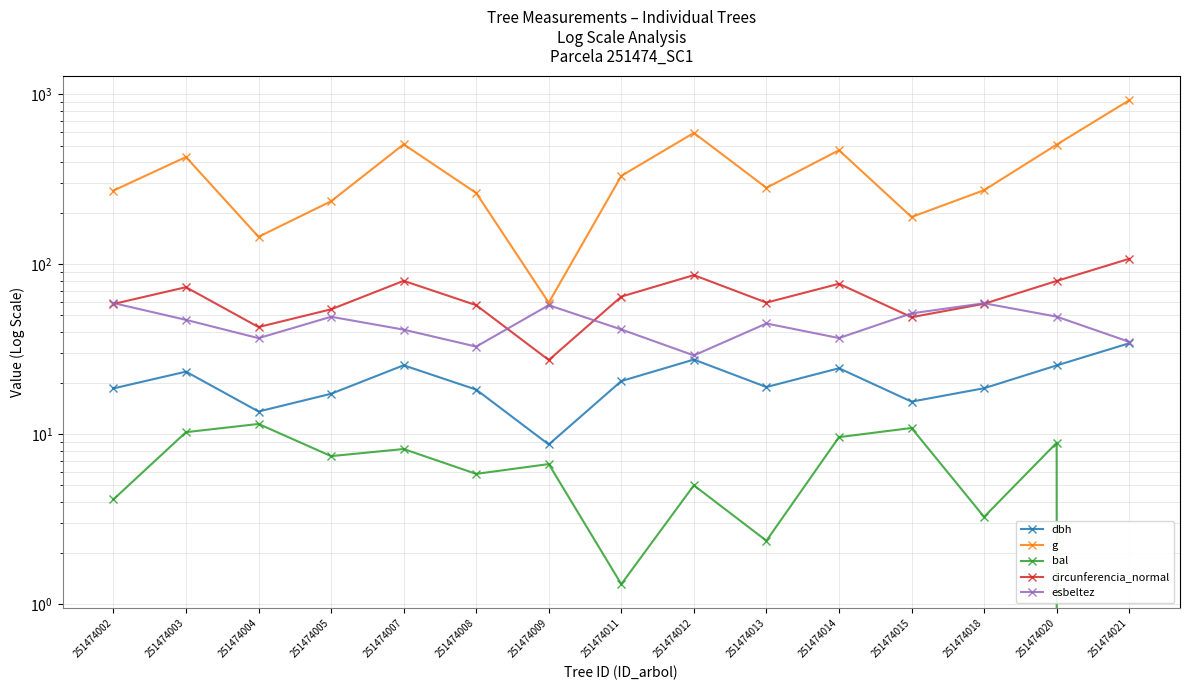

The bal series shows 0.0 at 251474021. True or false?

True